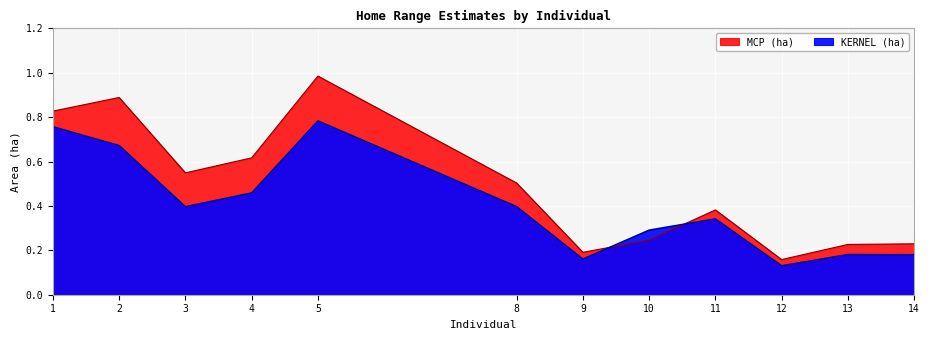

Which category has the highest value across all series?

5